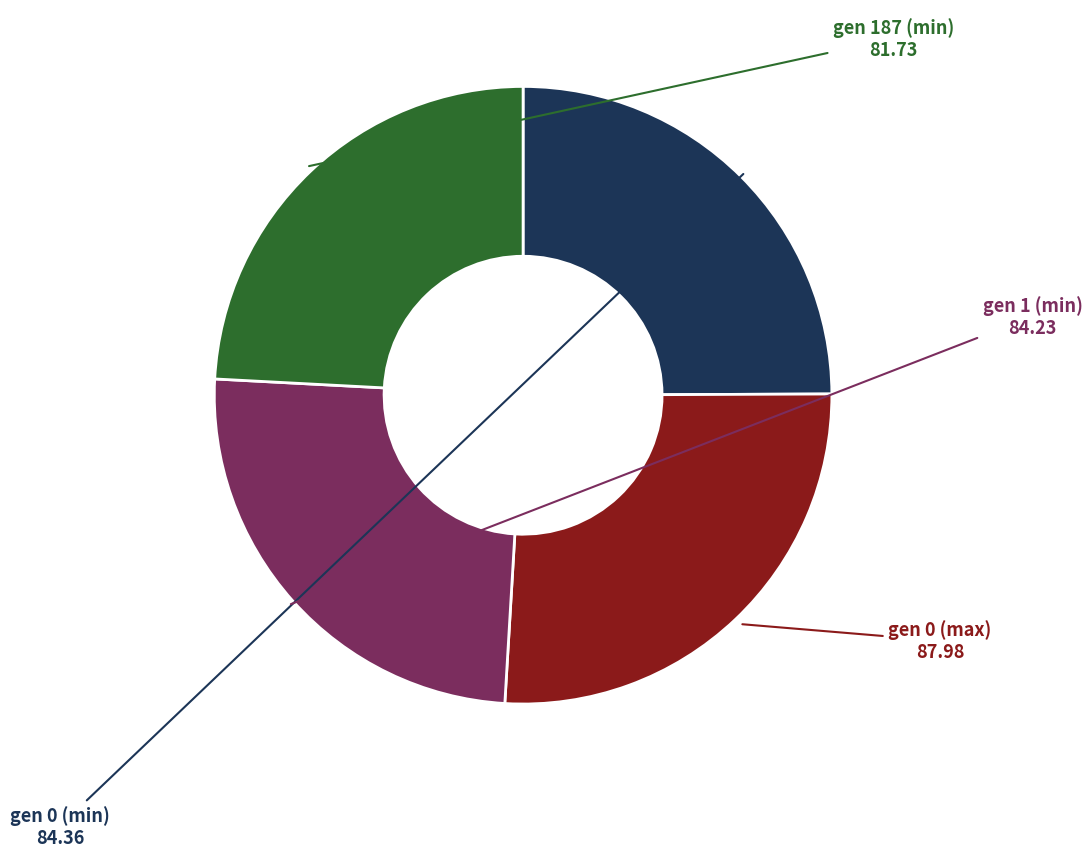

Is there any slice that represents more than half of the pie?

No